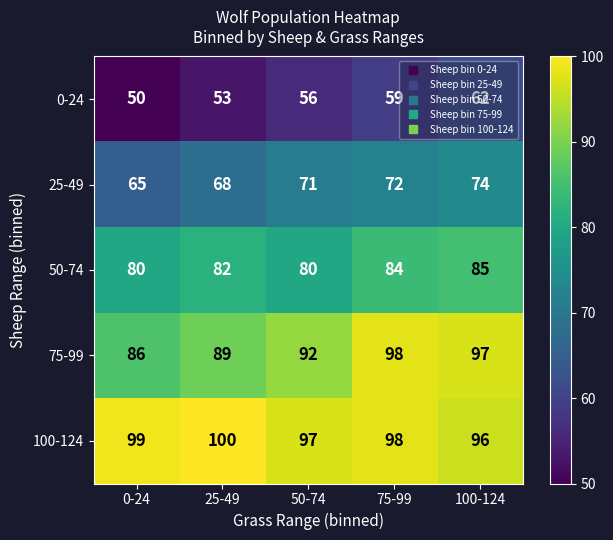

True or false: 25-49 has a value of 107 at 0-24.

False